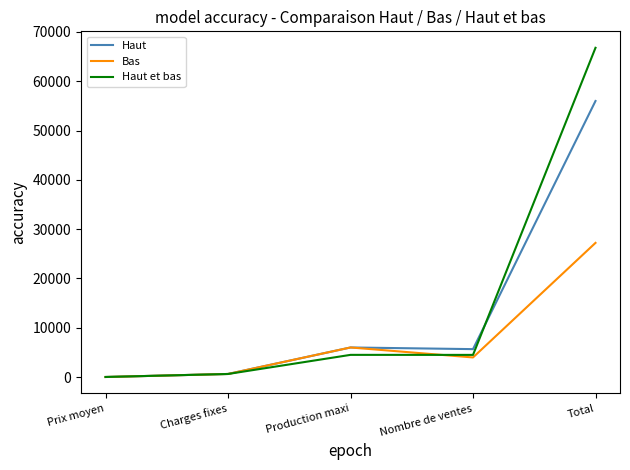

What is the lowest value of the Haut series?

10